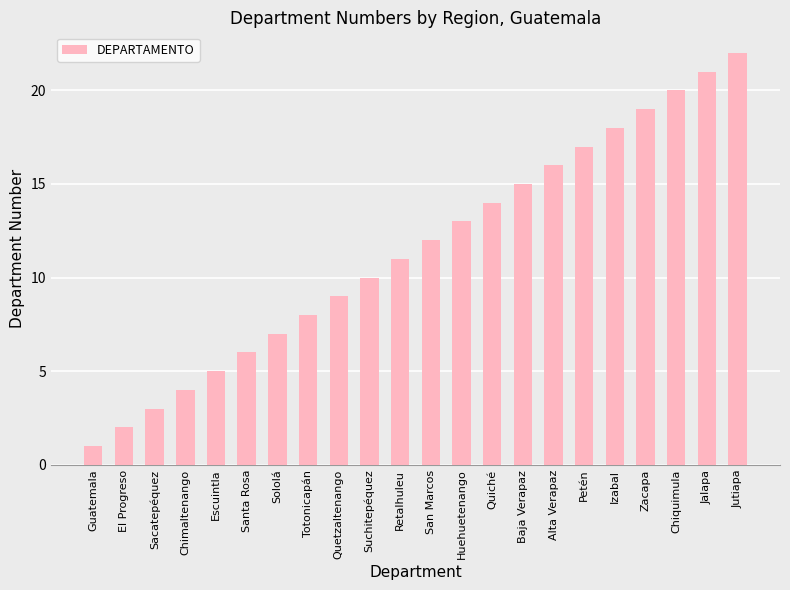

What is the sum of the values at Guatemala and Zacapa?

20